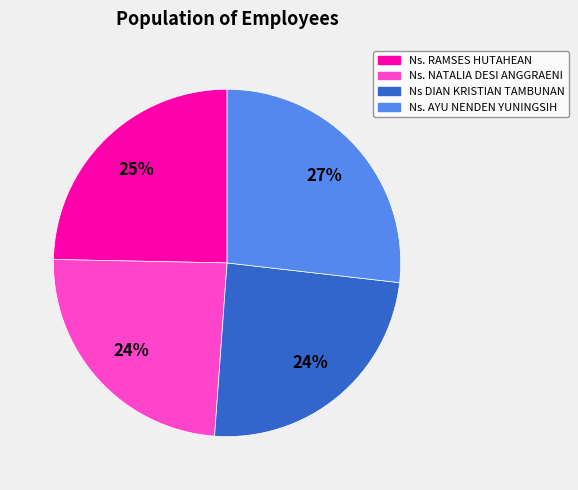

To the nearest percent, what is the average slice percentage?

25%